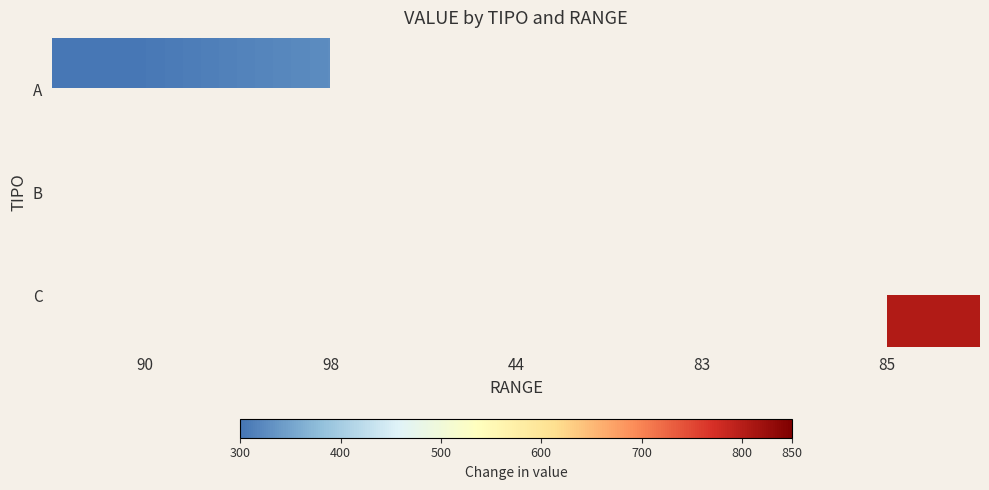

Which has a higher value, 44 or 98?

98